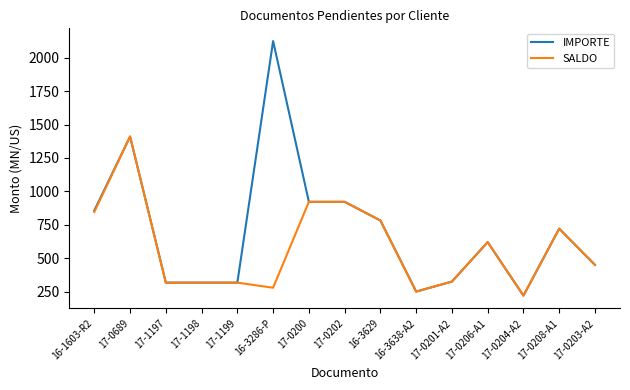

The value of IMPORTE at 17-0206-A1 is 302.6. True or false?

False